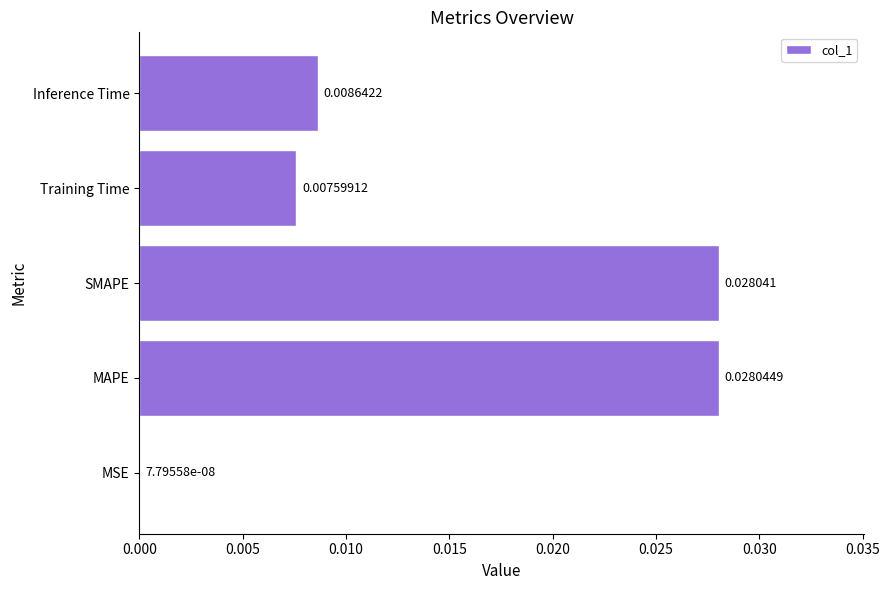

At which label is the value closest to 0?

MSE